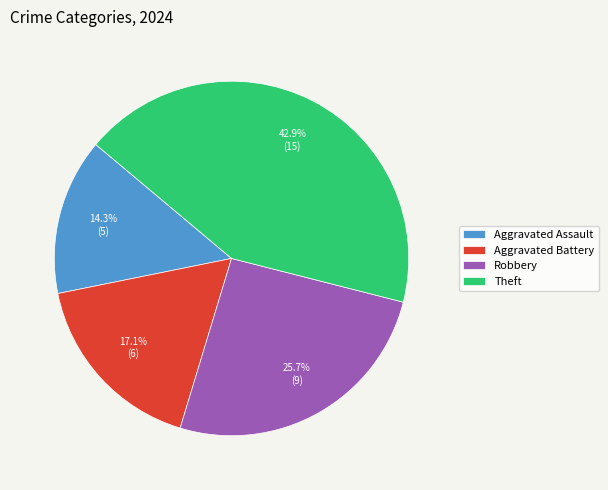

Which slice is the largest?

Theft